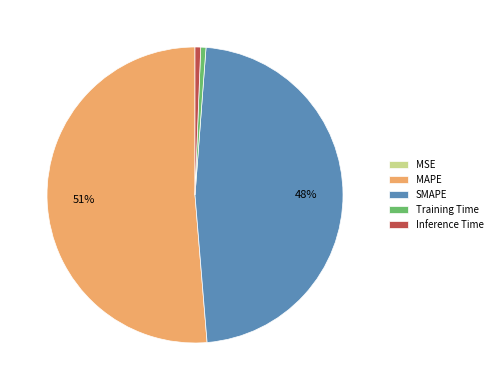

Does MAPE represent more than half of the total?

Yes